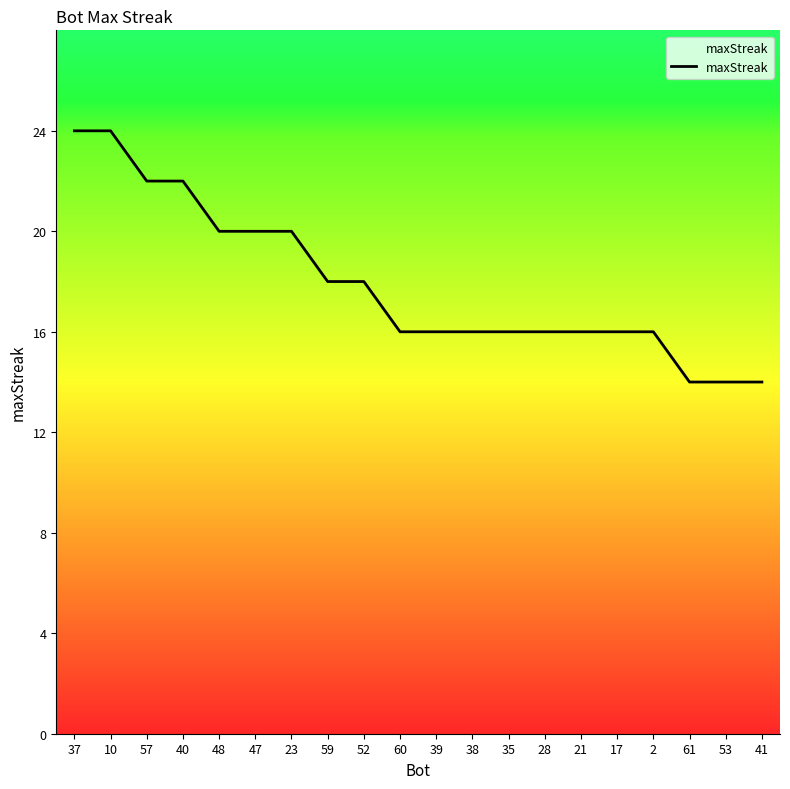

What position from the right is 21?

6